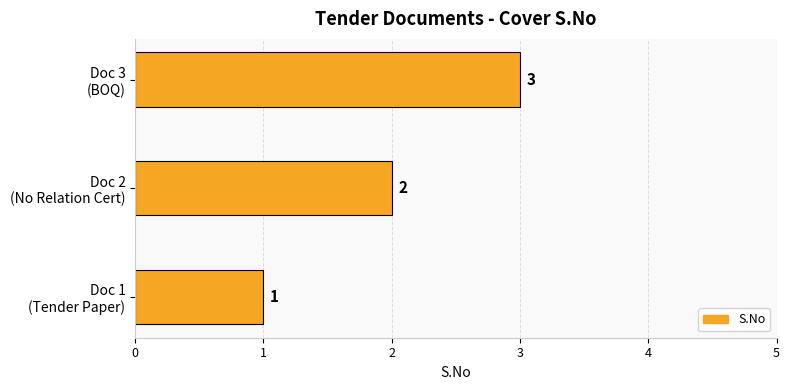

Count the values in the range 1 to 3.

3